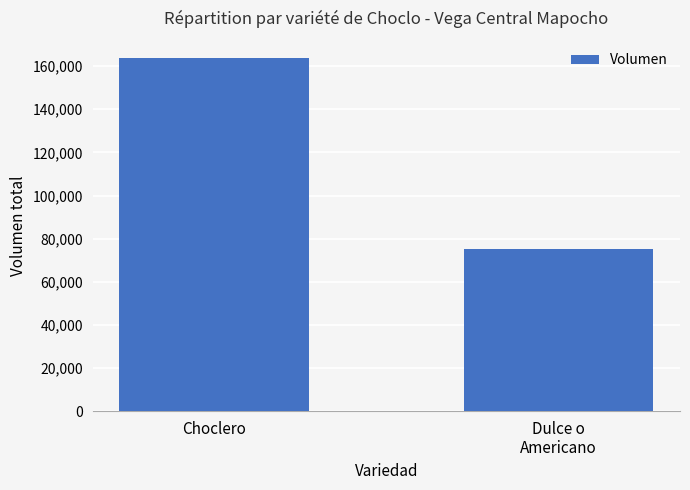

Reading left to right, what are all the values shown in this chart?

163600	75042